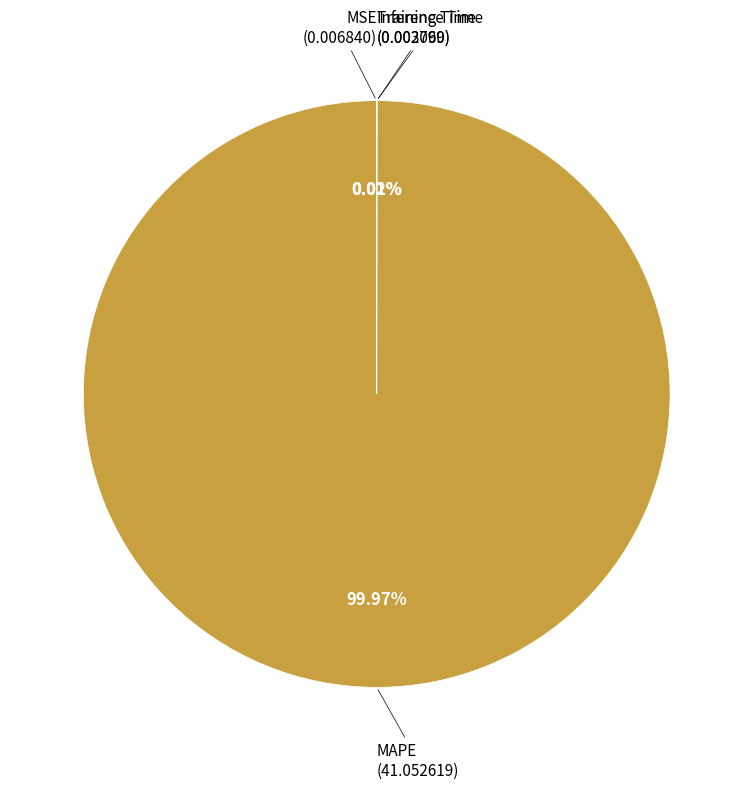

Is there a majority slice in this chart?

Yes